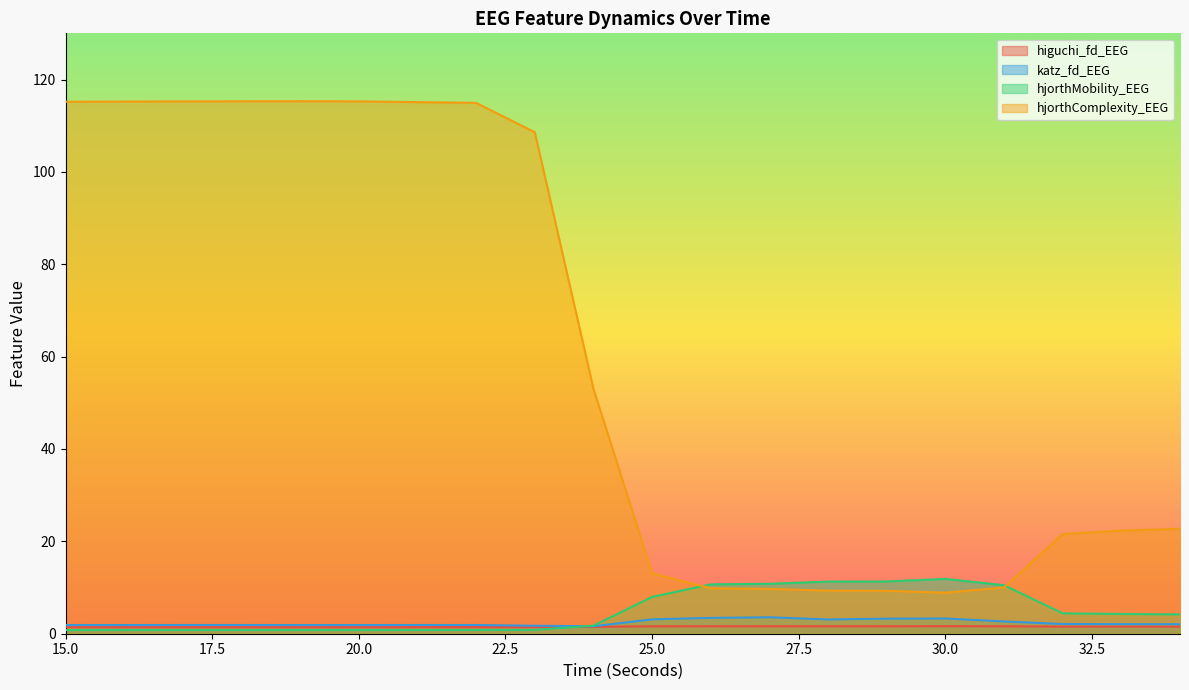

What is the minimum value shown in the chart?

0.8